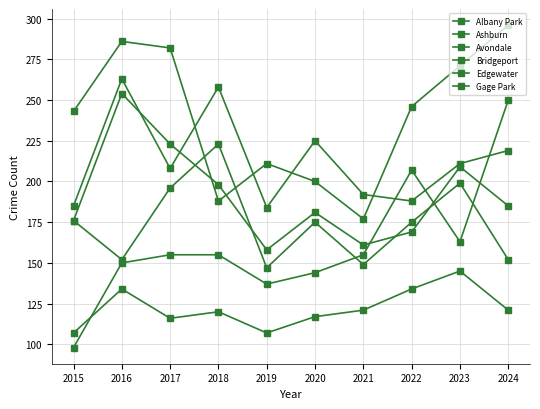

Where is Ashburn nearest to the value 206?

2023